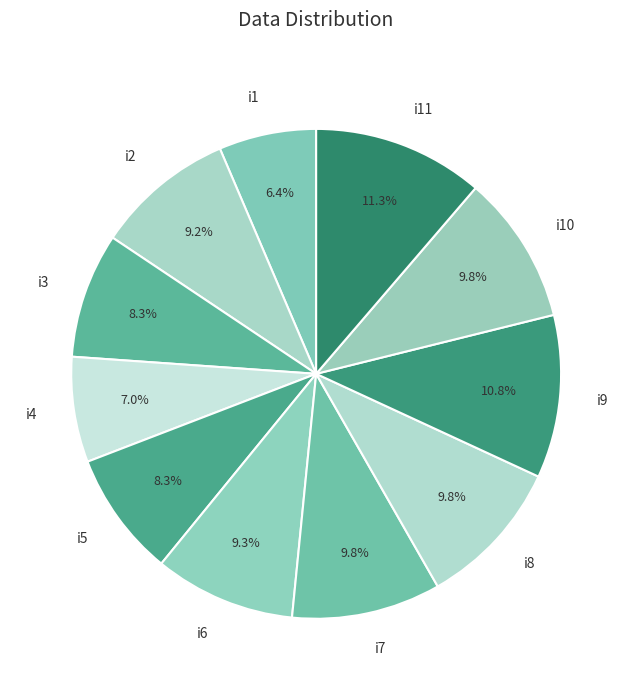

Does i11 represent more than half of the total?

No